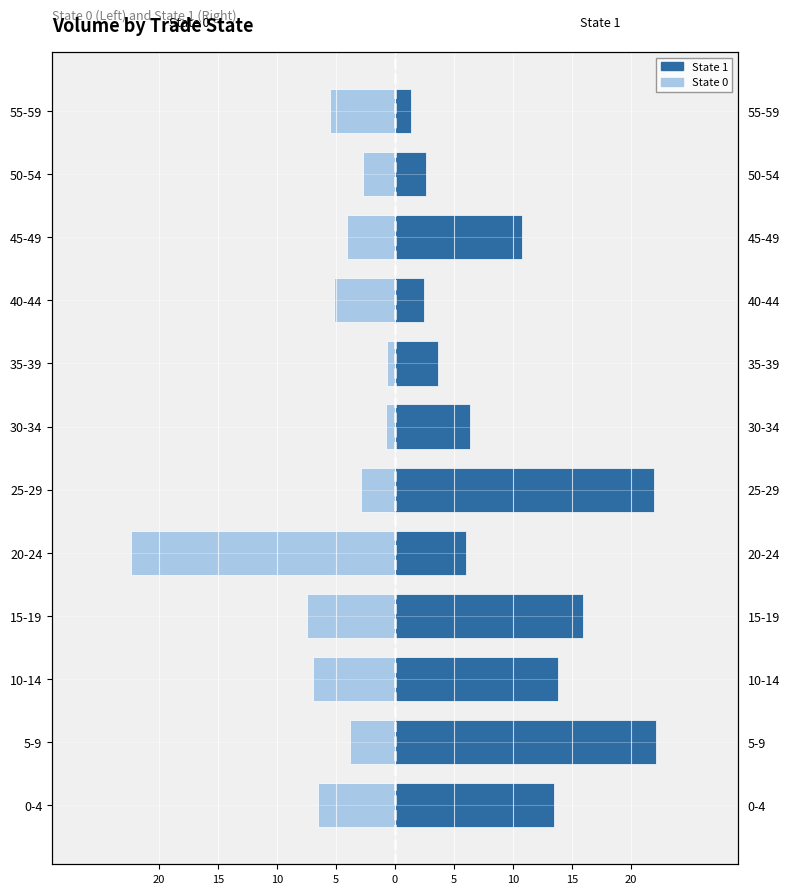

Between 40-44 and 55-59, which series saw the biggest shift?

State 1